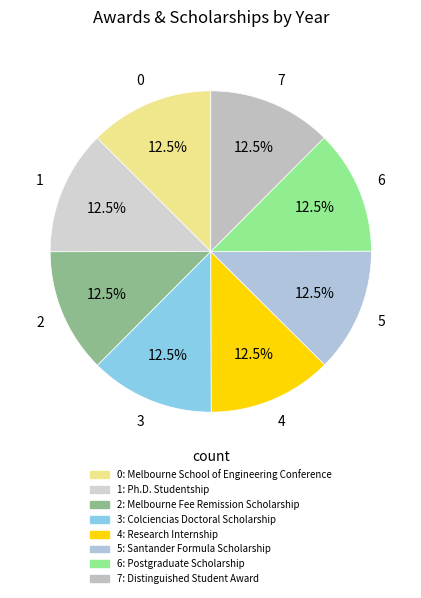

Count the number of slices in the pie.

8